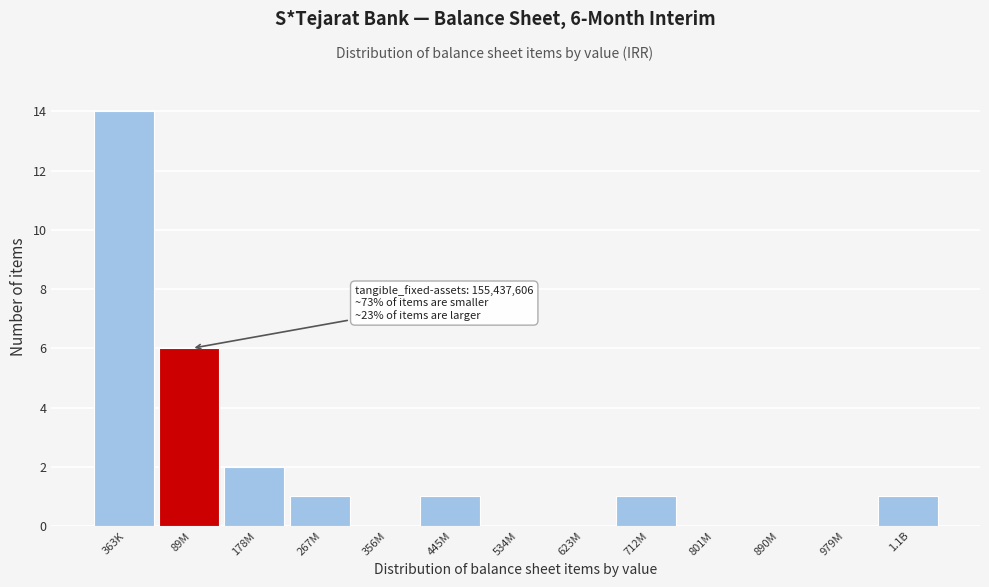

Reading left to right, transcribe all the data shown in this chart.

363K=14	89M=6	178M=2	267M=1	356M=0	445M=1	534M=0	623M=0	712M=1	801M=0	890M=0	979M=0	1.1B=1